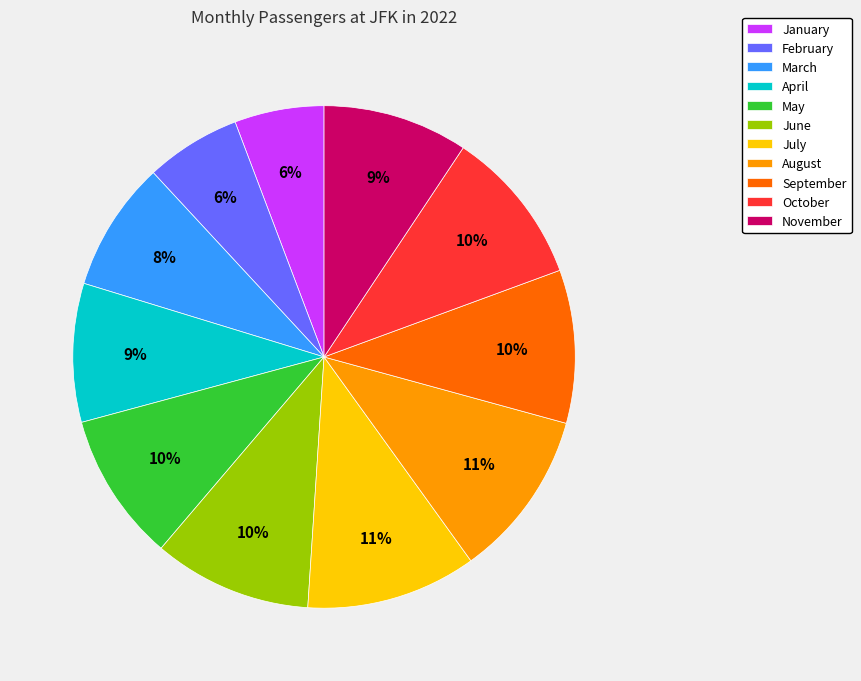

To the nearest percent, what is the difference between the February and November slice percentages?

3%